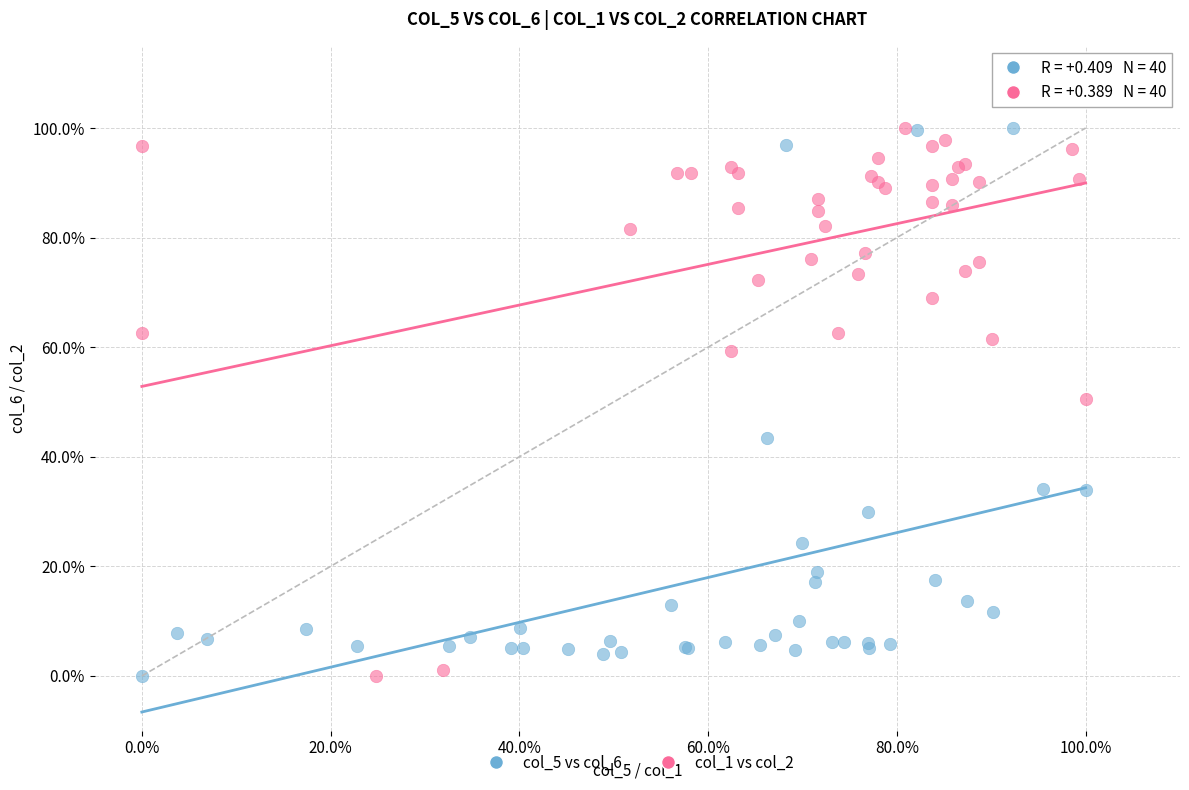

What are all the series names shown in the legend?

col_5 vs col_6, col_1 vs col_2